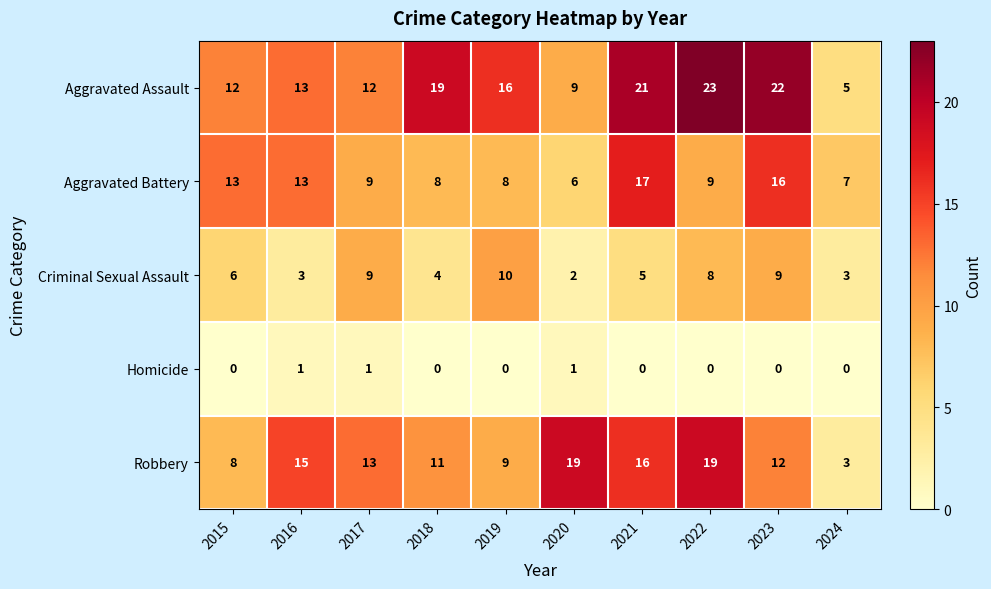

What is the sum of the Criminal Sexual Assault values at 2023 and 2018?

13